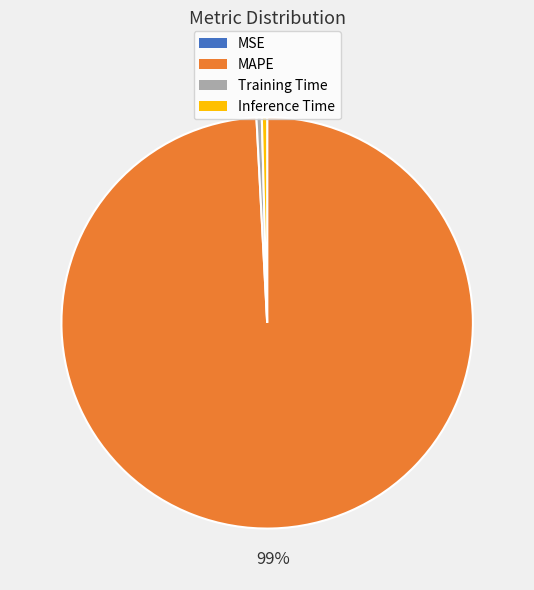

The MAPE slice represents 99% of the pie. True or false?

True